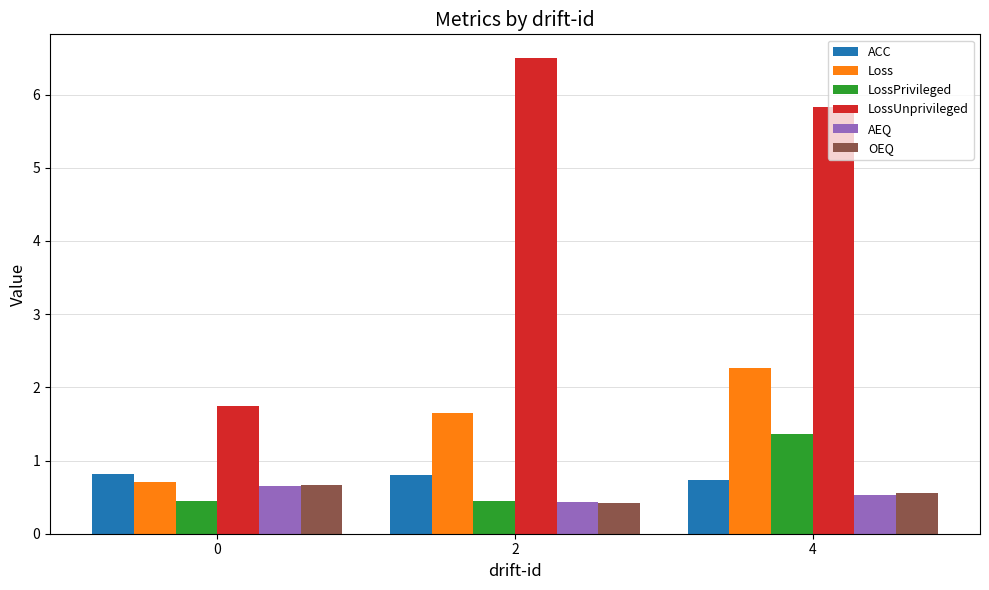

What is the greatest value displayed?

6.5